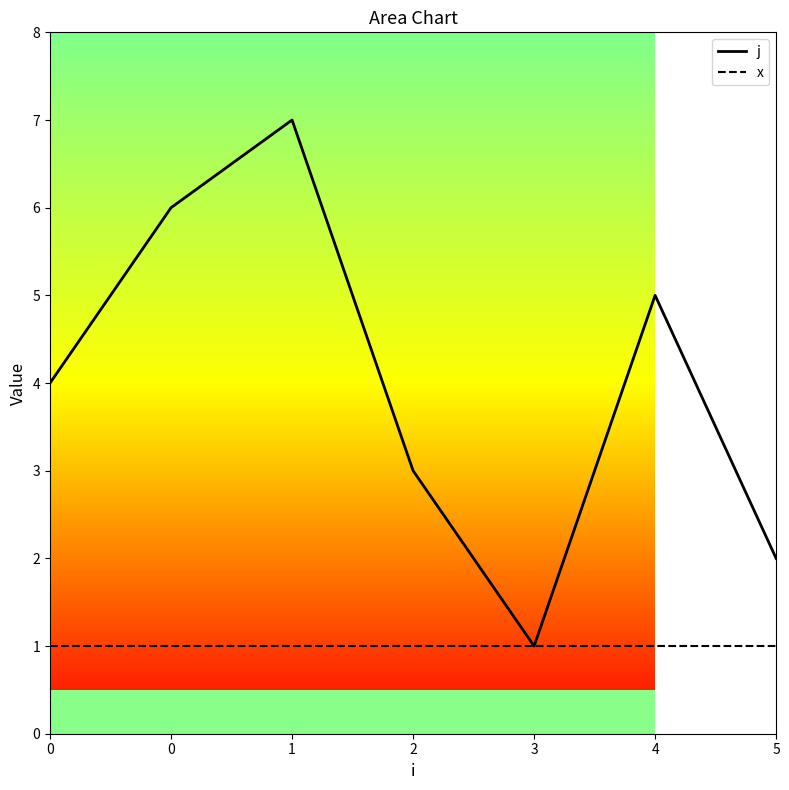

Reading left to right, what are all the values shown in this chart?

j: 4	6	7	3	1	5	2
x: 1	1	1	1	1	1	1